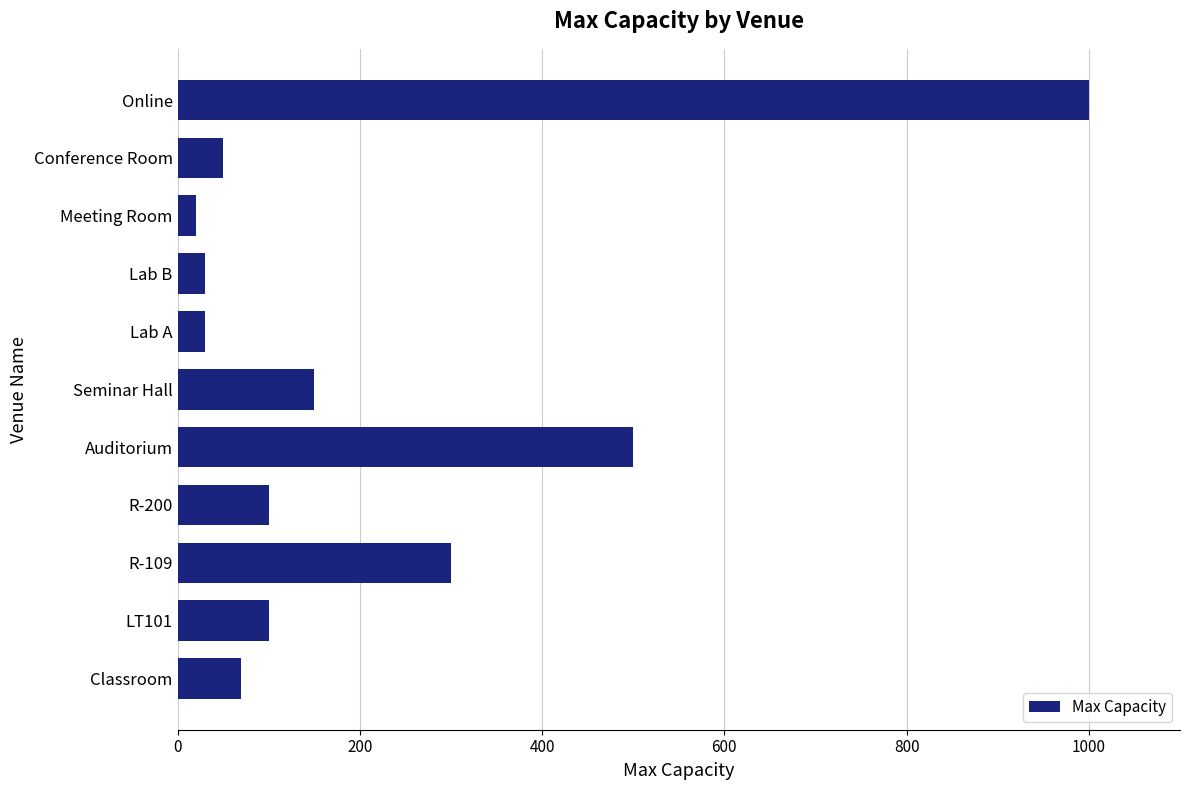

Reading bottom to top, transcribe all the data shown in this chart.

Classroom=70	LT101=100	R-109=300	R-200=100	Auditorium=500	Seminar Hall=150	Lab A=30	Lab B=30	Meeting Room=20	Conference Room=50	Online=1000